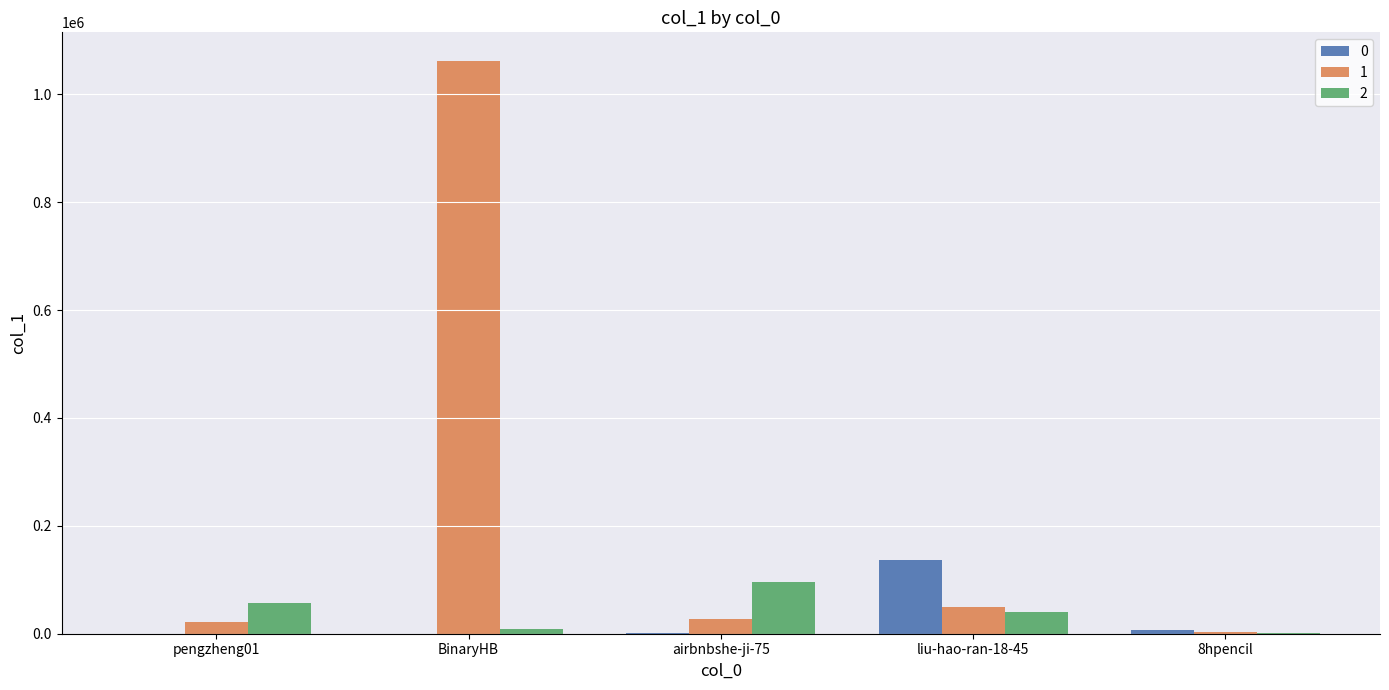

The value of 2 at liu-hao-ran-18-45 is 40220. True or false?

True